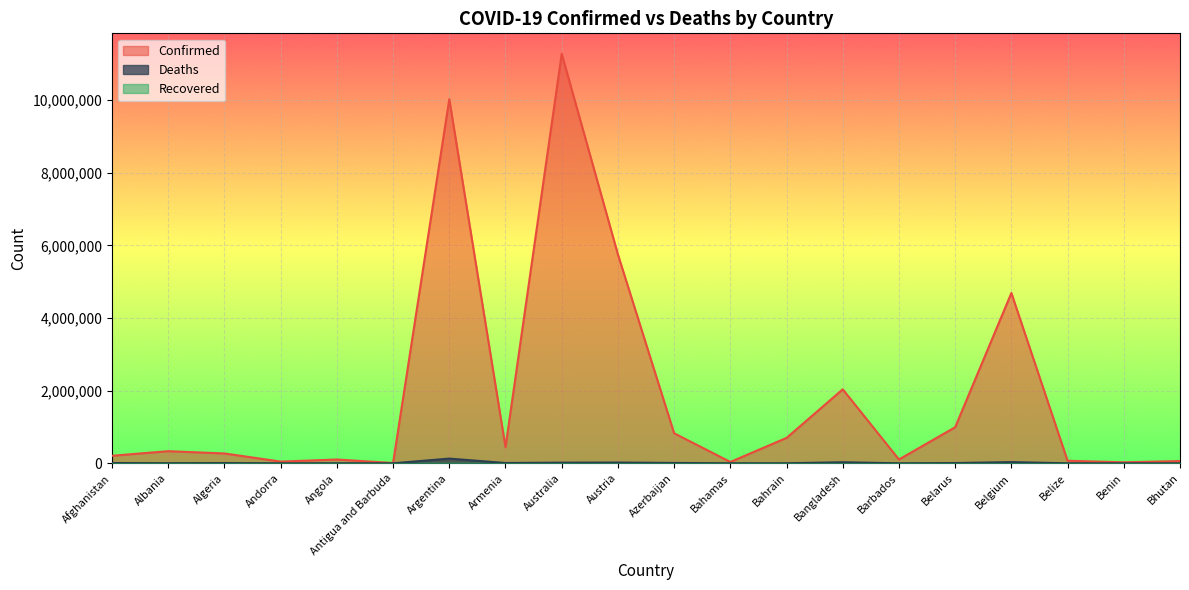

Reading left to right, extract all data points from this chart.

Confirmed: 208084	334084	271316	47820	105095	9106	10024095	446008	11274262	5751836	827614	37491	699794	2037408	105905	994037	4688927	70555	27989	62577
Deaths: 7864	3596	6881	165	1930	146	130338	8717	18092	21609	10067	833	1541	29441	569	7118	33525	688	163	21